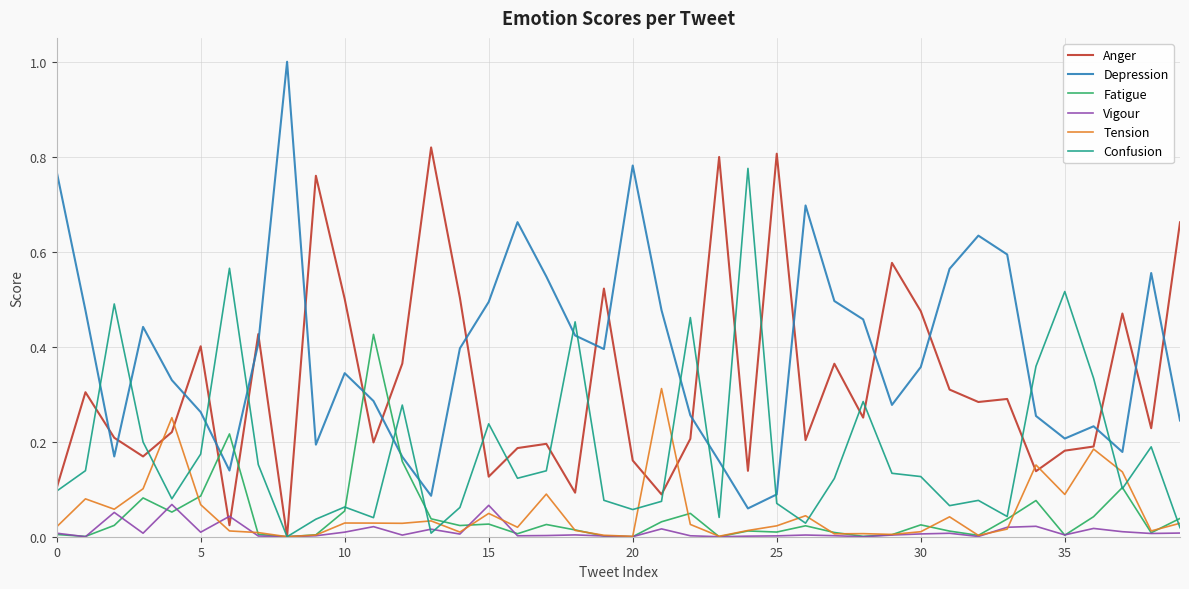

What is the greatest value displayed?

1.0